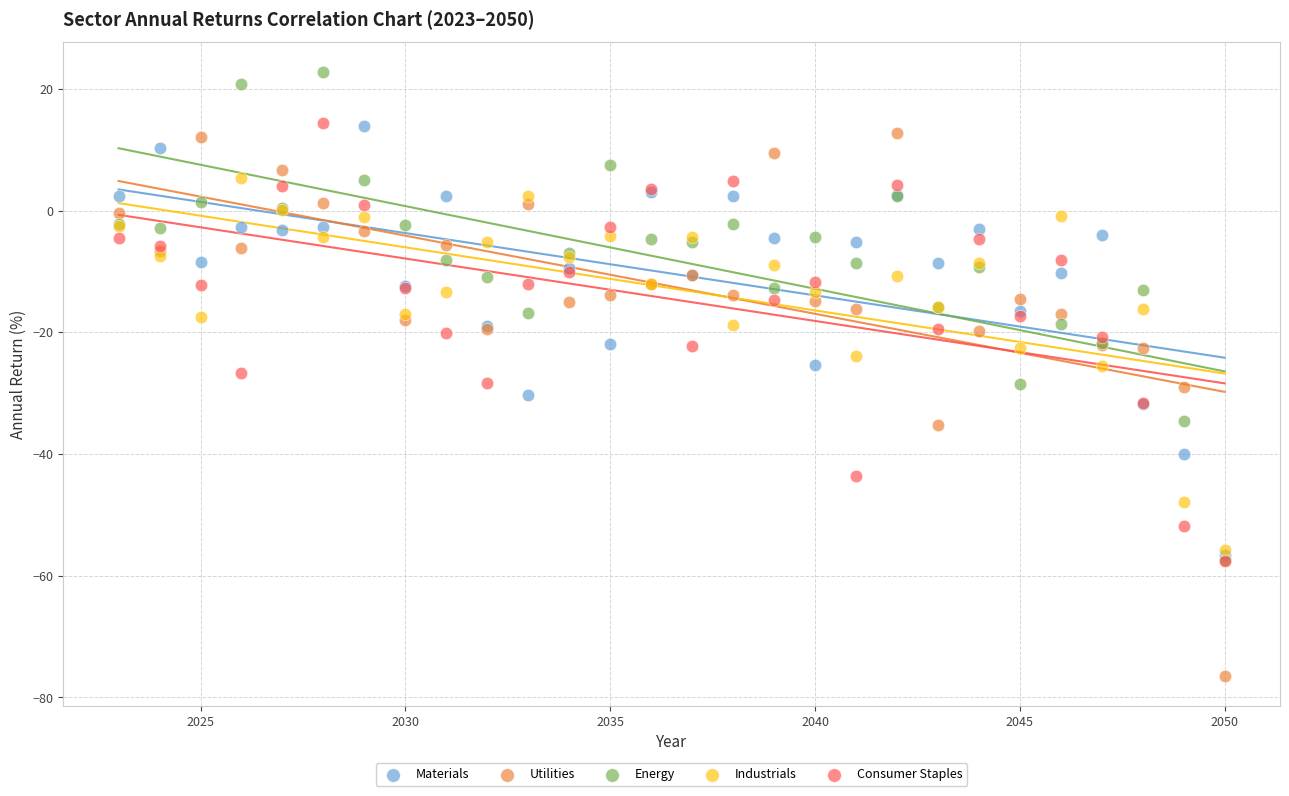

Which series contains the highest Y value?

Energy